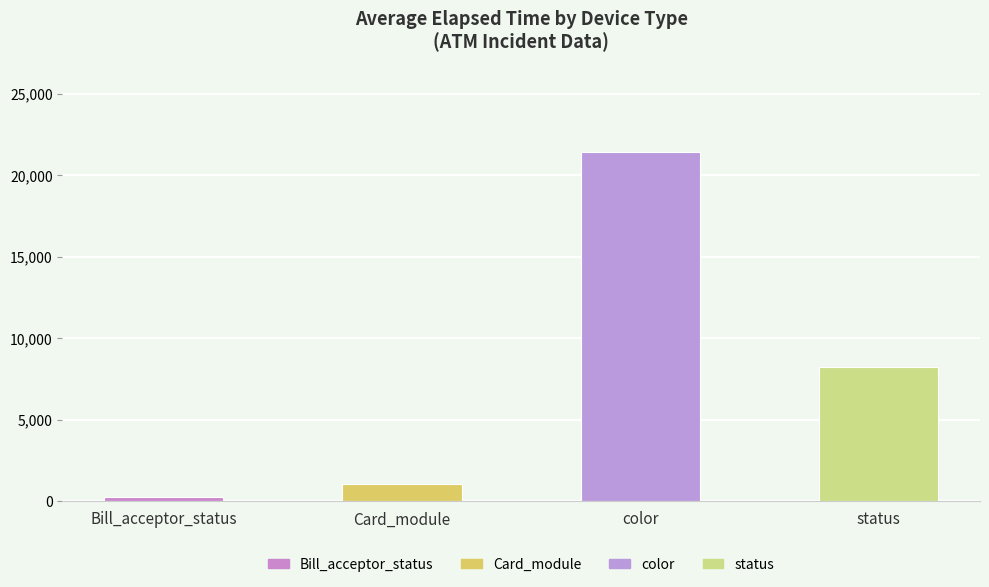

The chart shows a value of 278.1 at Bill_acceptor_status. True or false?

True